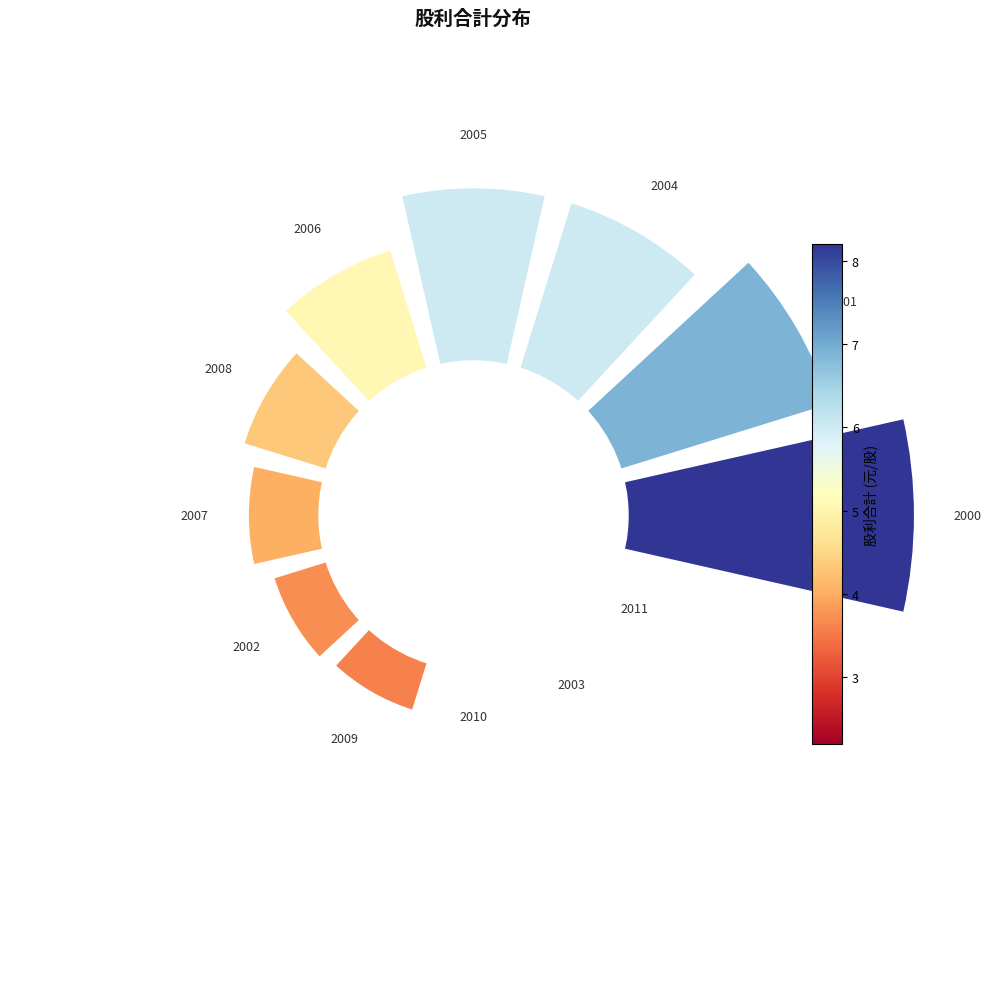

The 2 slice represents 2% of the pie. True or false?

False